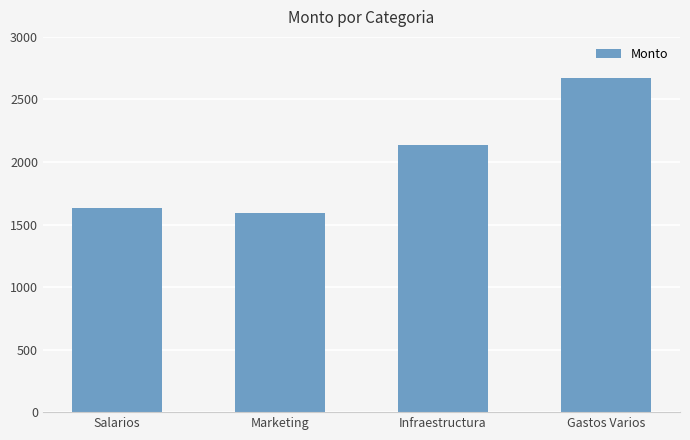

Which category has the highest value across all series?

Gastos Varios